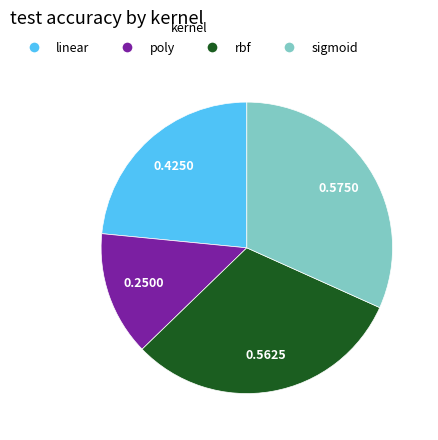

Between sigmoid and poly, which is larger?

sigmoid